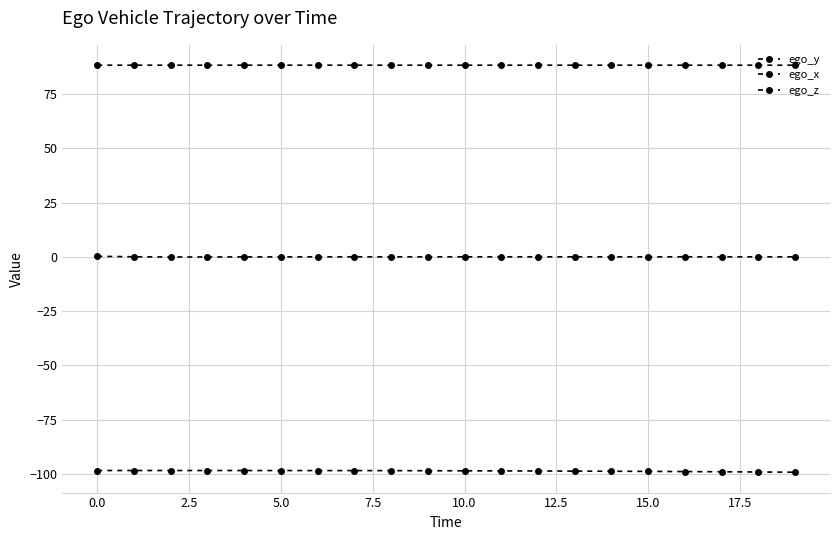

Which category has the highest value across all series?

15